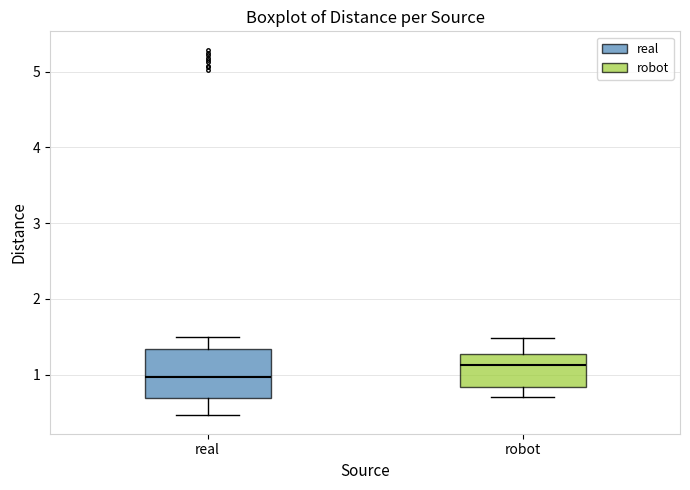

Reading left to right, transcribe this box plot: for each box, give where its median line is, the range the box spans, and where its two whiskers end, as read against the y-axis. The values are not printed on the chart, so give them approximately, as read against the axis.

real: median 1.0, box 0.7 to 1.3, whiskers 0.5 to 1.5
robot: median 1.1, box 0.8 to 1.3, whiskers 0.7 to 1.5